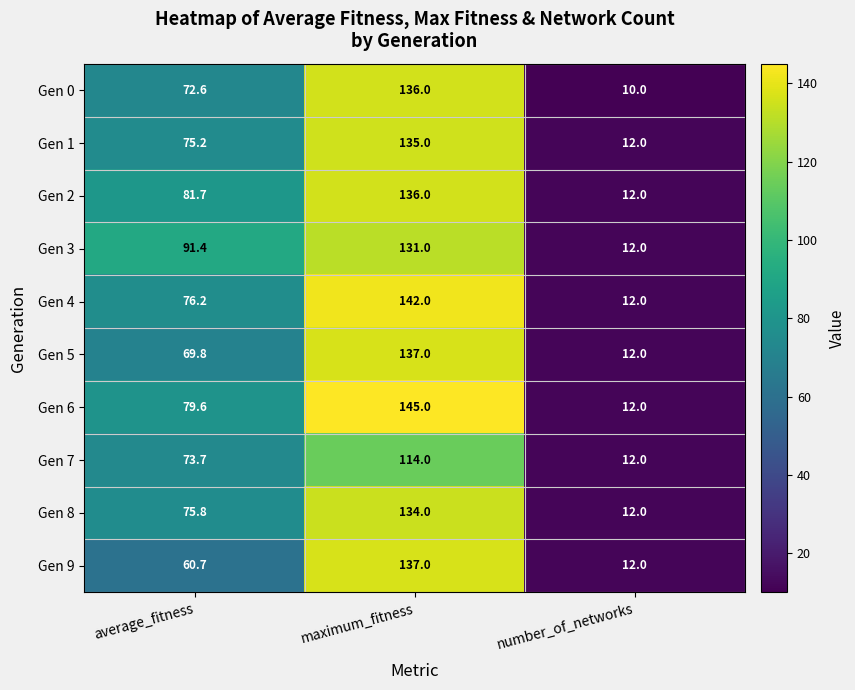

Reading left to right, what are all the values shown in this chart?

Gen 0: average_fitness=72.6	maximum_fitness=136.0	number_of_networks=10.0
Gen 1: average_fitness=75.2	maximum_fitness=135.0	number_of_networks=12.0
Gen 2: average_fitness=81.7	maximum_fitness=136.0	number_of_networks=12.0
Gen 3: average_fitness=91.4	maximum_fitness=131.0	number_of_networks=12.0
Gen 4: average_fitness=76.2	maximum_fitness=142.0	number_of_networks=12.0
Gen 5: average_fitness=69.8	maximum_fitness=137.0	number_of_networks=12.0
Gen 6: average_fitness=79.6	maximum_fitness=145.0	number_of_networks=12.0
Gen 7: average_fitness=73.7	maximum_fitness=114.0	number_of_networks=12.0
Gen 8: average_fitness=75.8	maximum_fitness=134.0	number_of_networks=12.0
Gen 9: average_fitness=60.7	maximum_fitness=137.0	number_of_networks=12.0